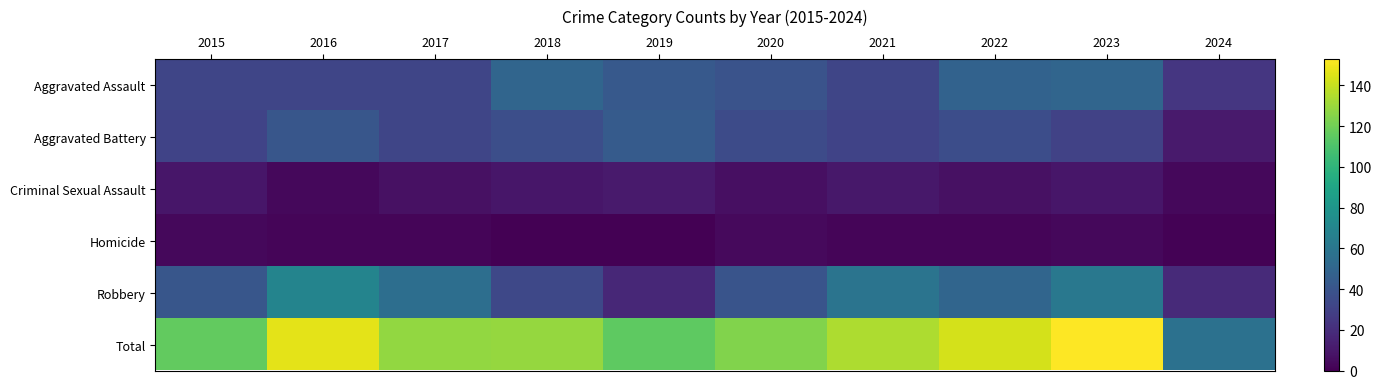

Reading left to right, transcribe all the data shown in this chart.

Aggravated Assault: 2015=32	2016=32	2017=32	2018=50	2019=43	2020=39	2021=32	2022=48	2023=50	2024=24
Aggravated Battery: 2015=31	2016=41	2017=32	2018=37	2019=44	2020=35	2021=31	2022=36	2023=30	2024=11
Criminal Sexual Assault: 2015=9	2016=3	2017=7	2018=9	2019=11	2020=6	2021=10	2022=7	2023=9	2024=3
Homicide: 2015=3	2016=2	2017=2	2018=0	2019=0	2020=4	2021=2	2022=2	2023=3	2024=1
Robbery: 2015=41	2016=69	2017=55	2018=33	2019=17	2020=40	2021=59	2022=50	2023=61	2024=18
Total: 2015=116	2016=147	2017=128	2018=129	2019=115	2020=124	2021=134	2022=143	2023=153	2024=57